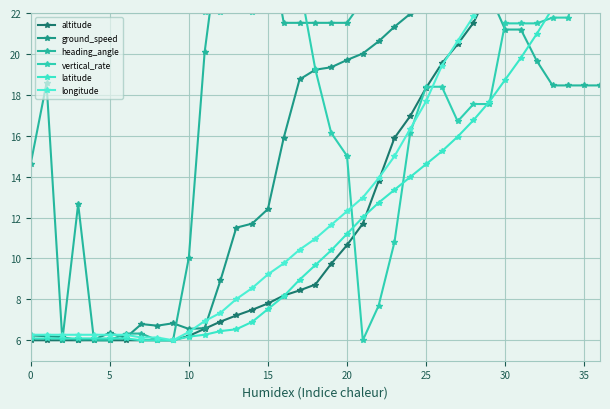

Which series has the largest range (max minus min)?

altitude